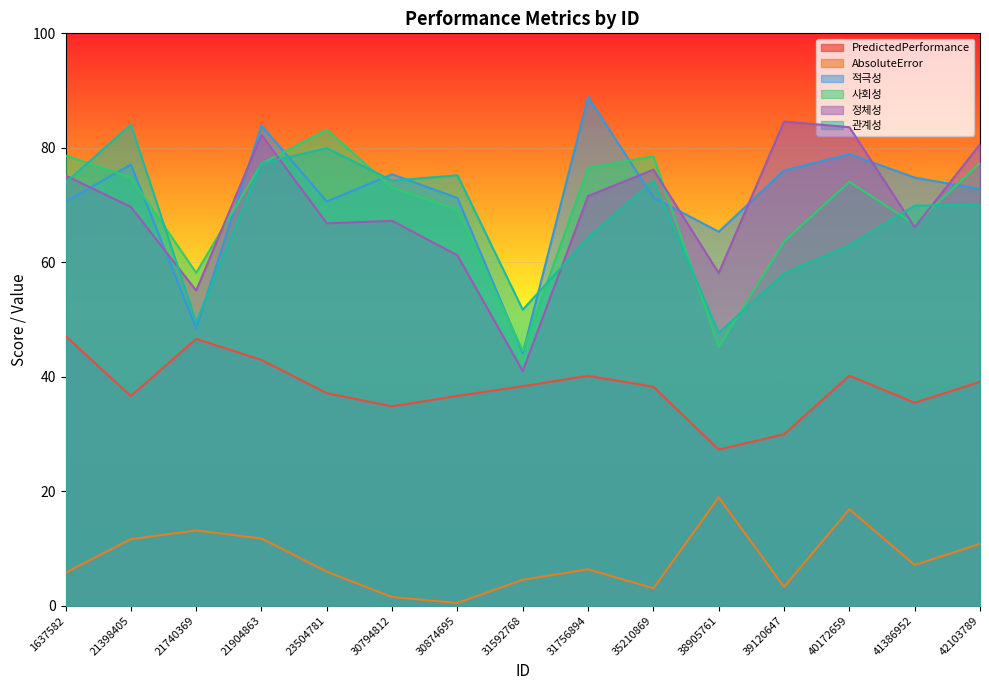

Is it true that 정체성 equals 82.3 at 21904863?

True